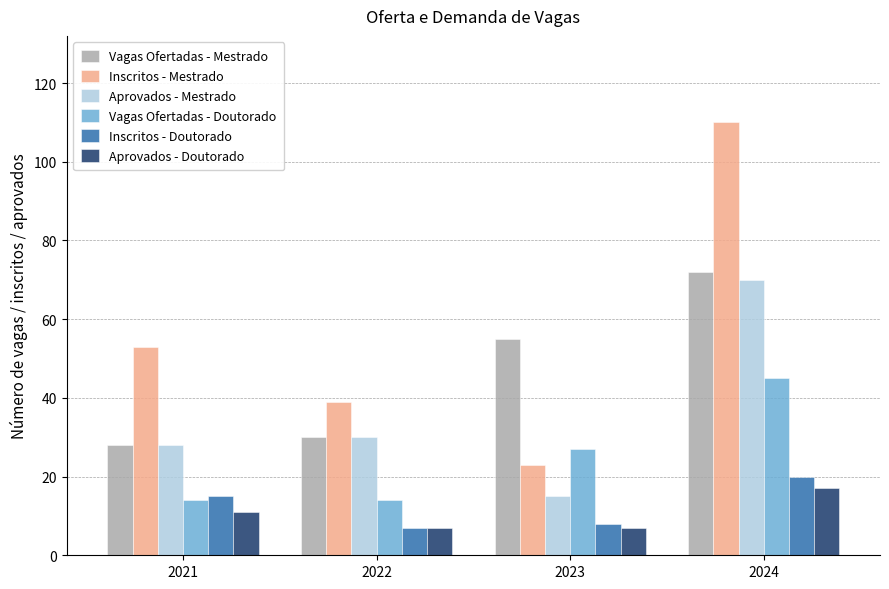

At how many categories does at least one series exceed 81?

1